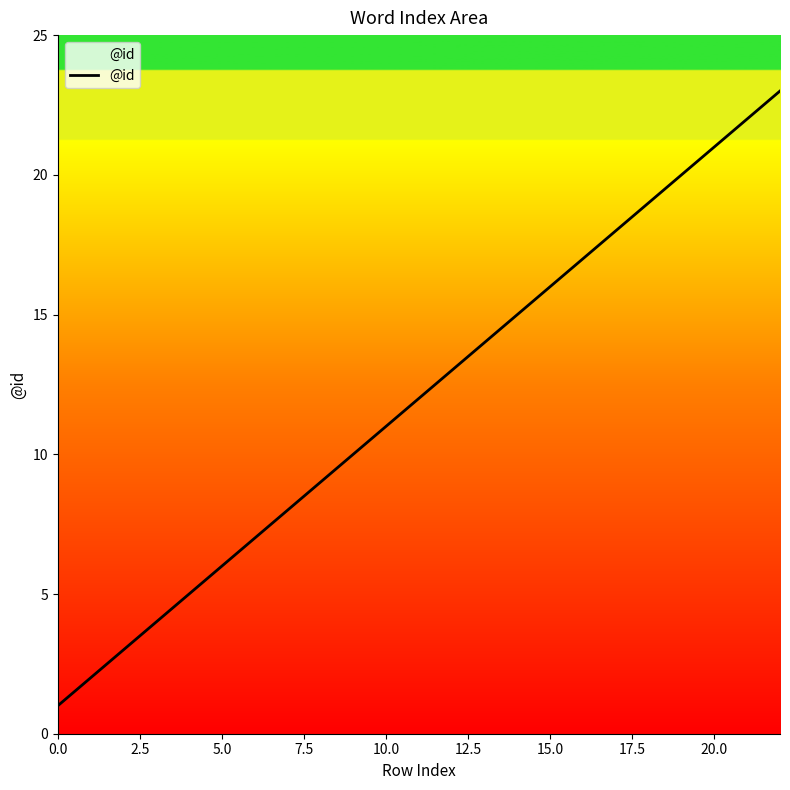

Count the number of data series in this chart.

1